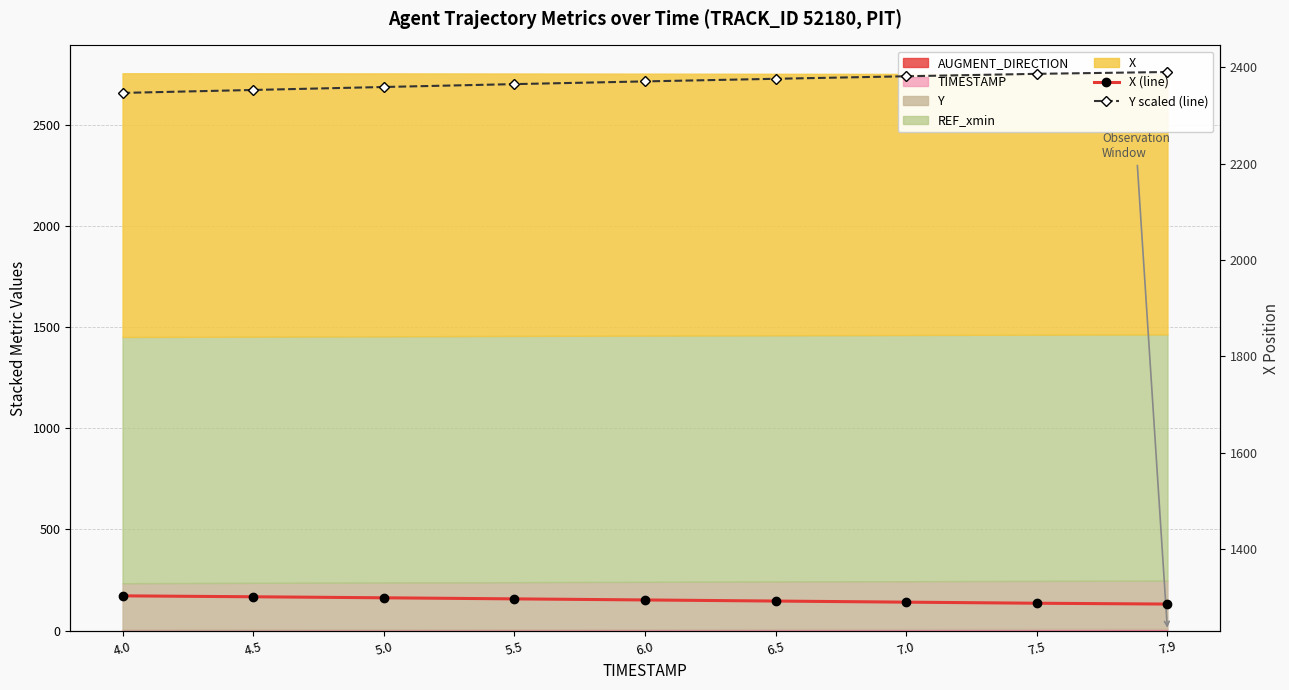

What is the minimum value shown in the chart?

1285.6